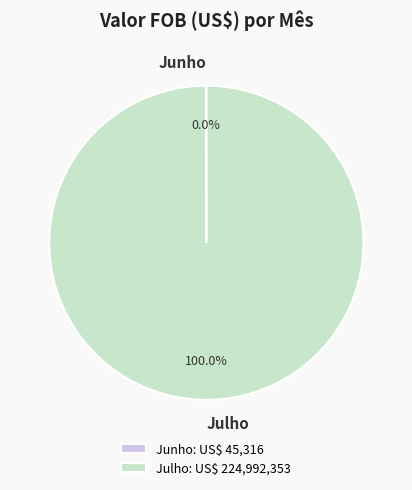

Is there any slice that represents more than half of the pie?

Yes